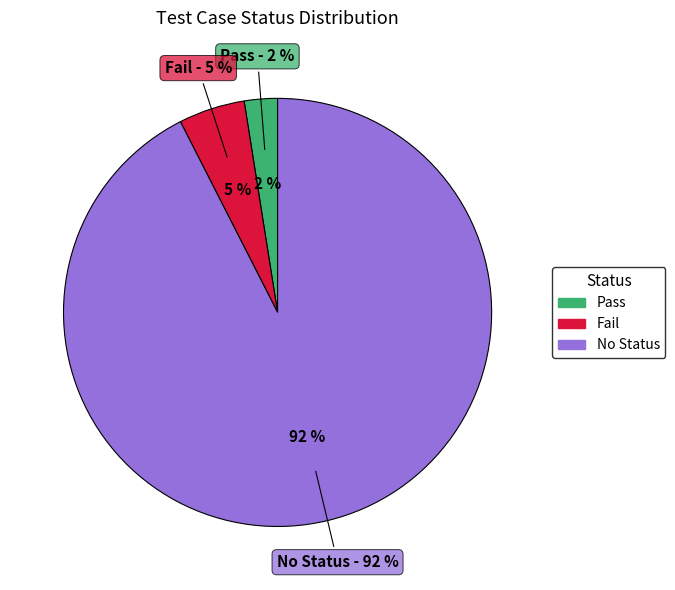

To the nearest percent, what is the average slice percentage?

33%